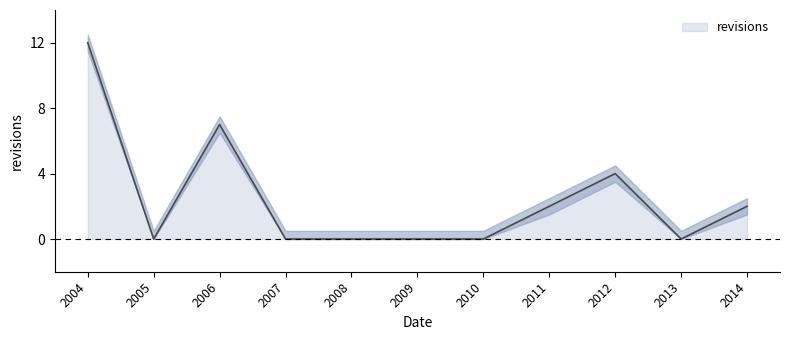

Count the number of data series in this chart.

1